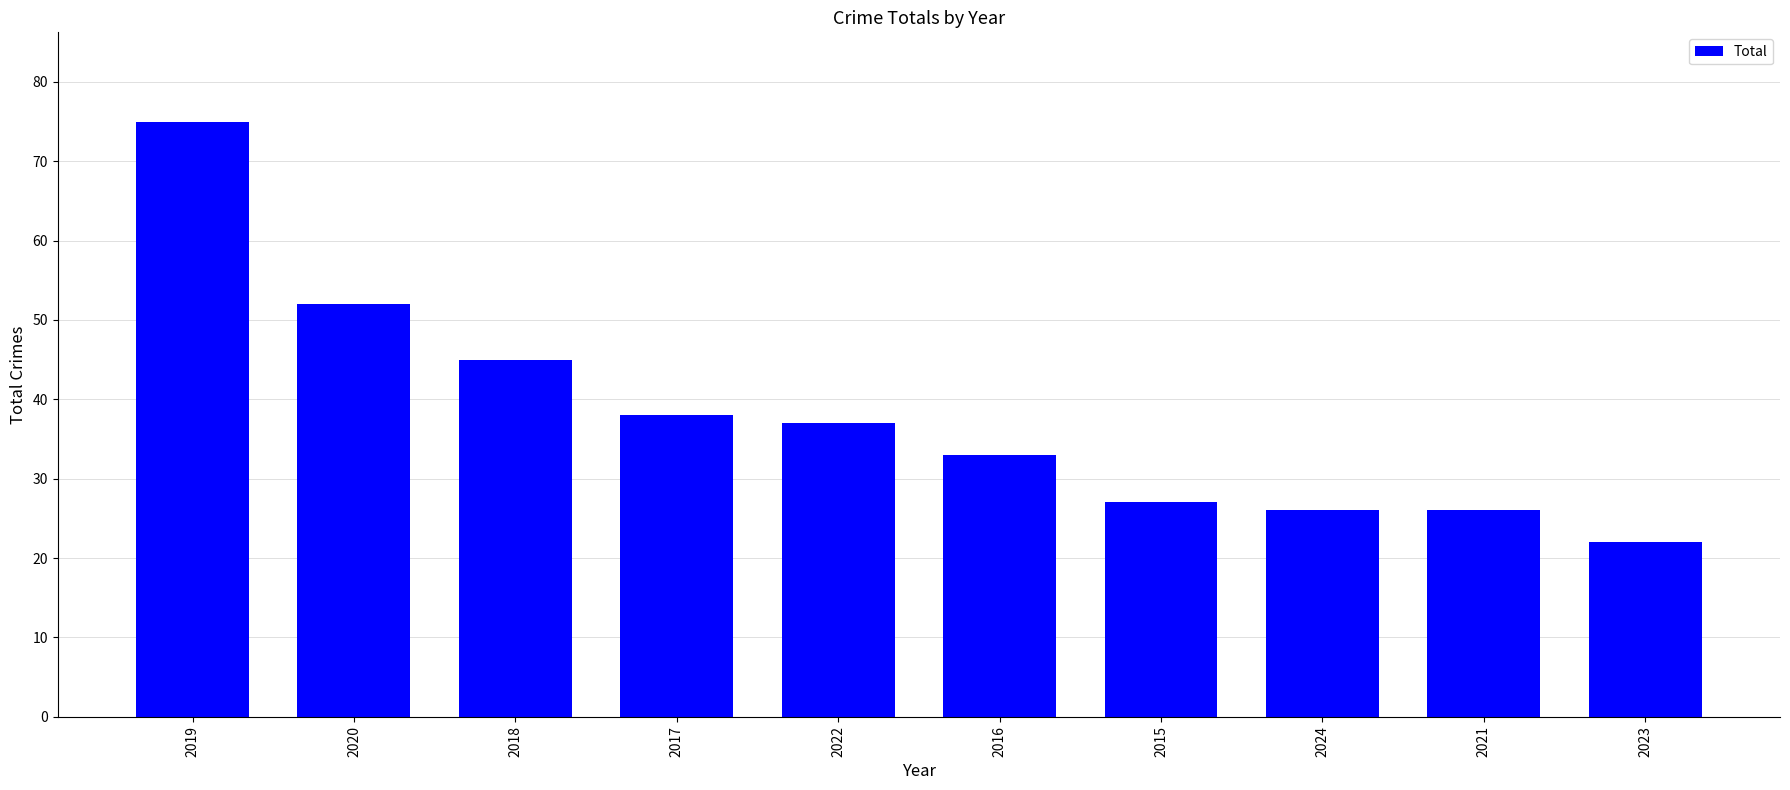

What is the approximate value at 2018?

45